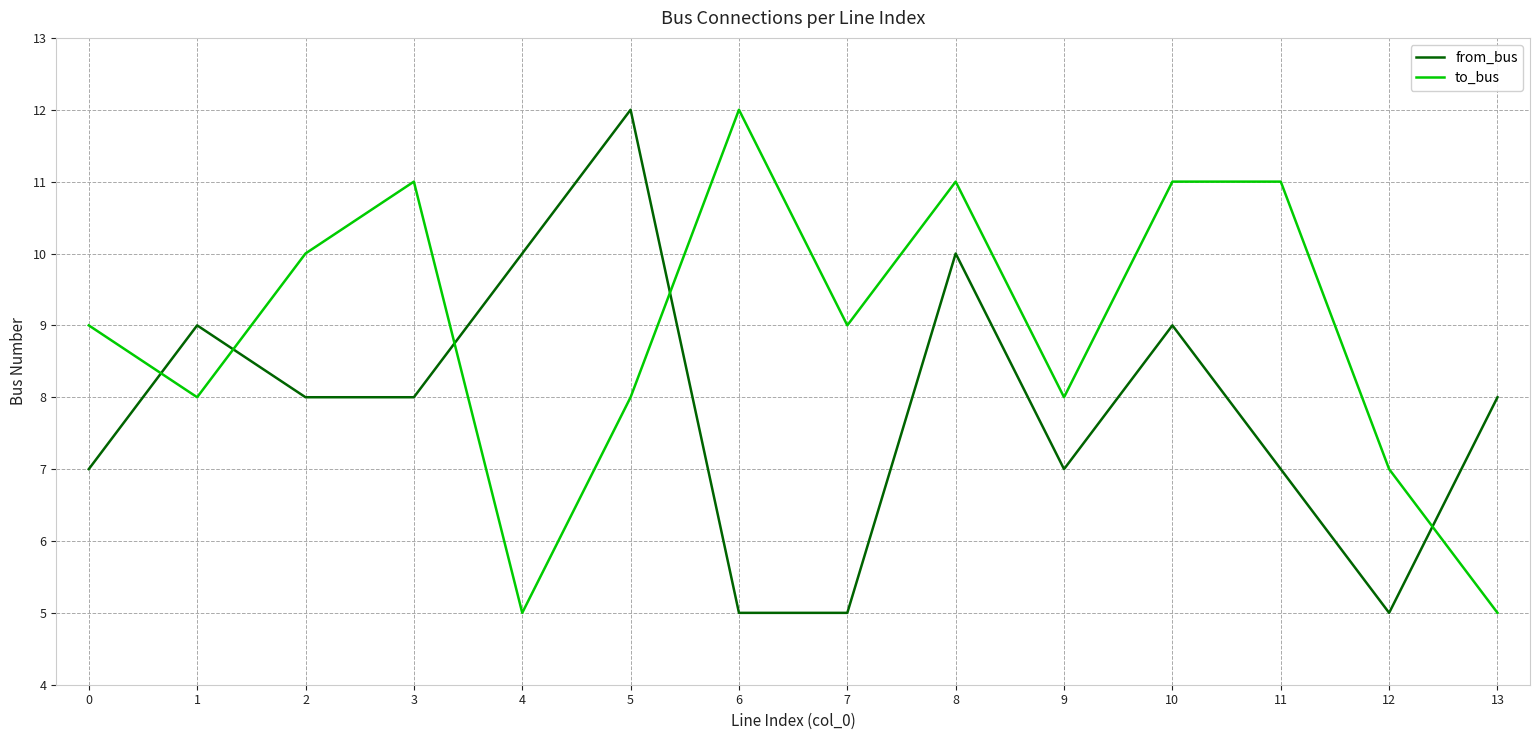

At which category does from_bus reach its first local peak?

1